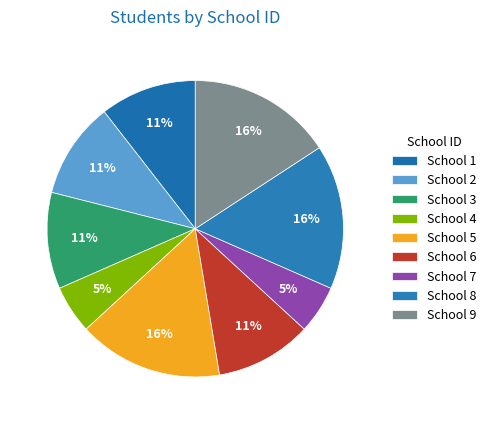

Is there any slice that represents more than half of the pie?

No